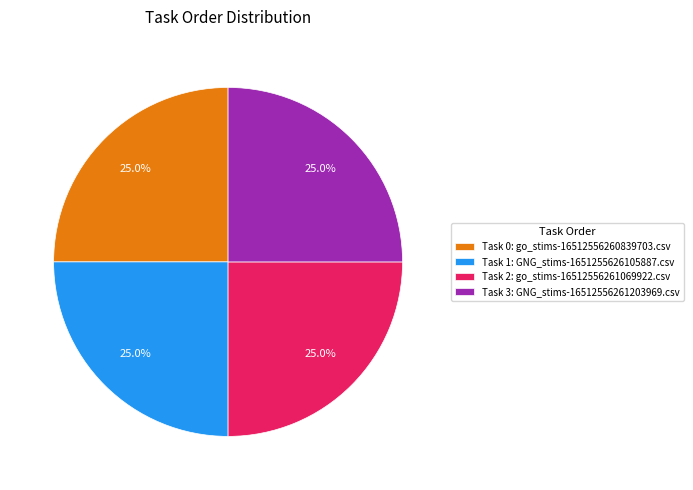

Does any single category account for the majority?

No